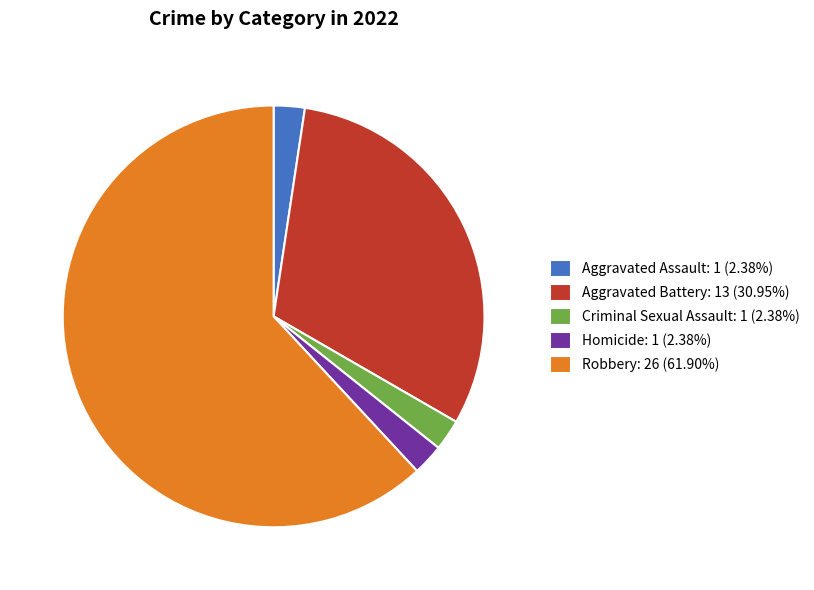

Approximately how many times larger is the value at Aggravated Battery compared to Criminal Sexual Assault?

13.0